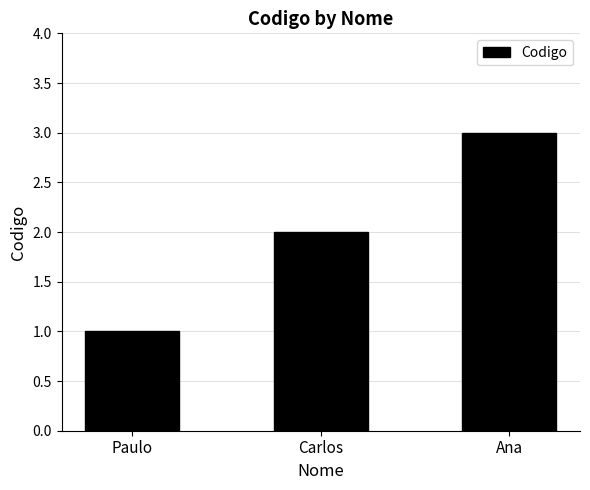

Does the chart contain stacked bars?

No